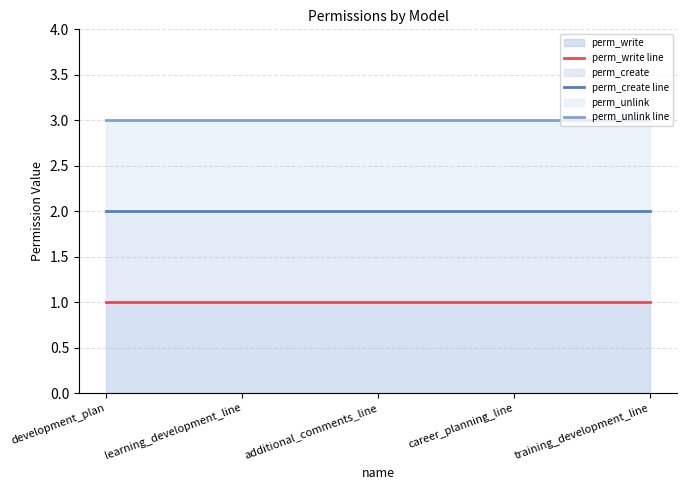

What is the average value of the perm_write line series?

1